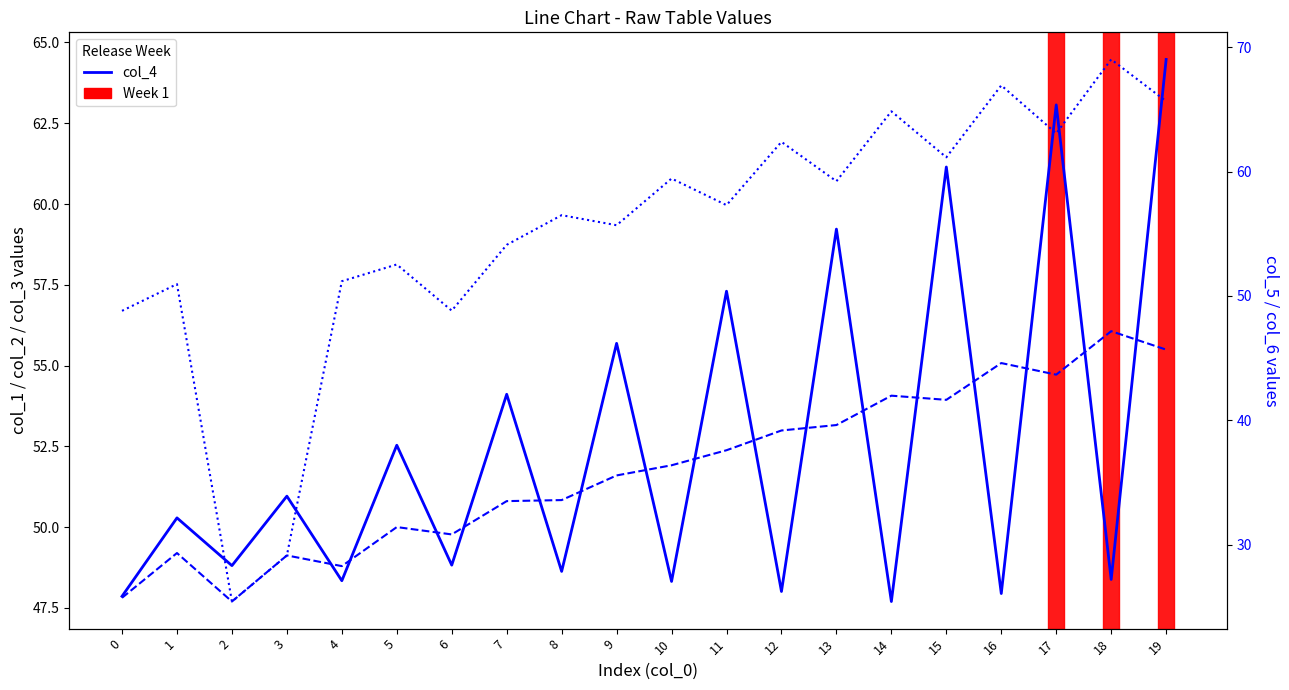

True or false: col_4 and col_6 intersect in this chart.

True